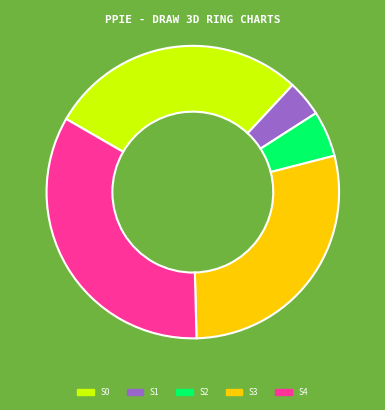

Does any single category account for the majority?

No